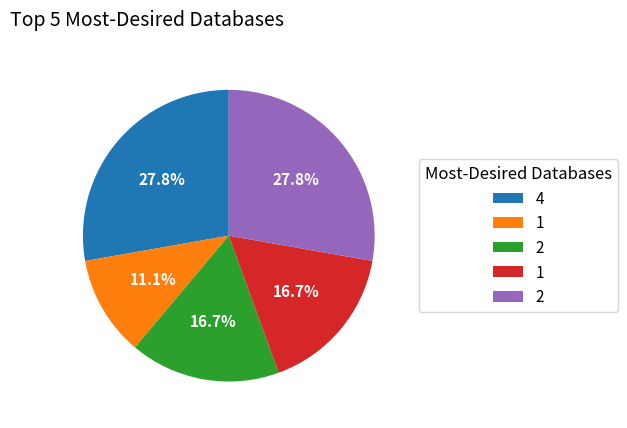

Is there a majority slice in this chart?

No